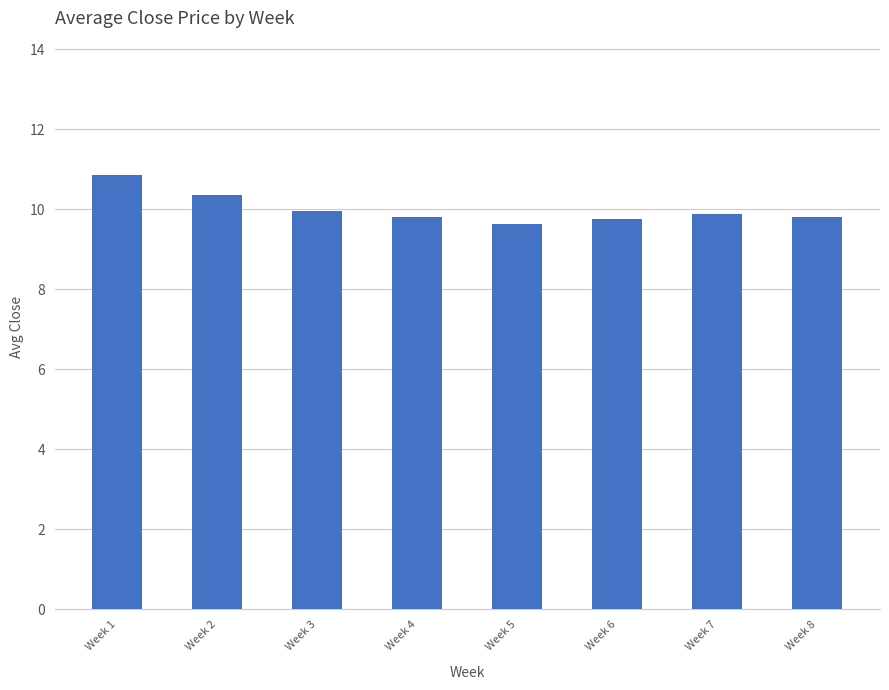

At which category does the chart reach its peak across all series?

Week 1